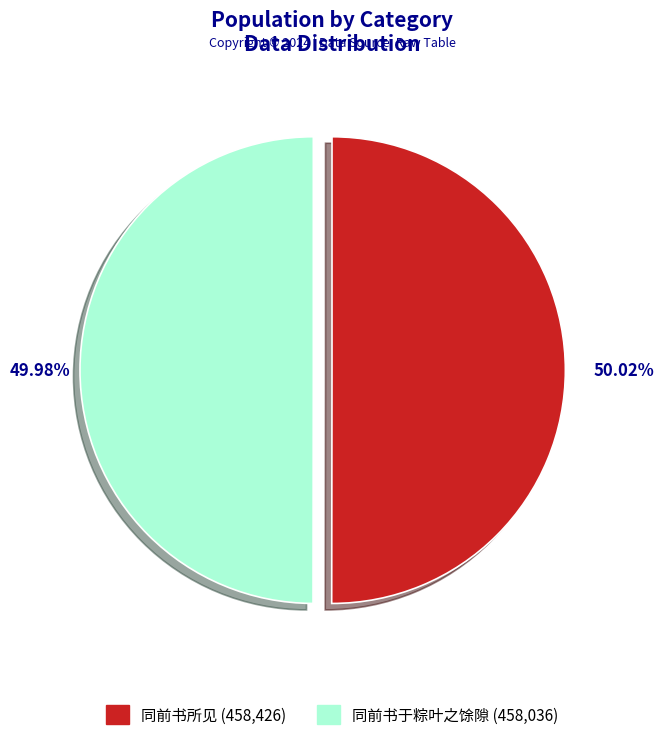

What percentage is NOT represented by 同前书所见?

50.0%